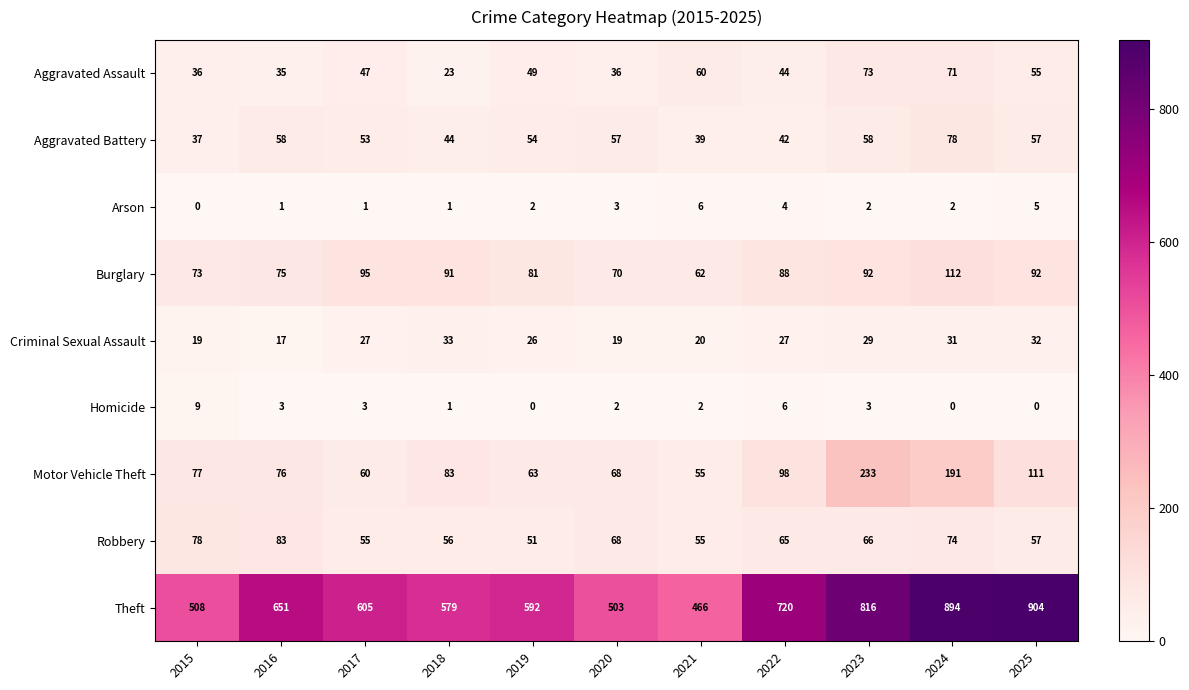

What is the average value of the Theft series?

658